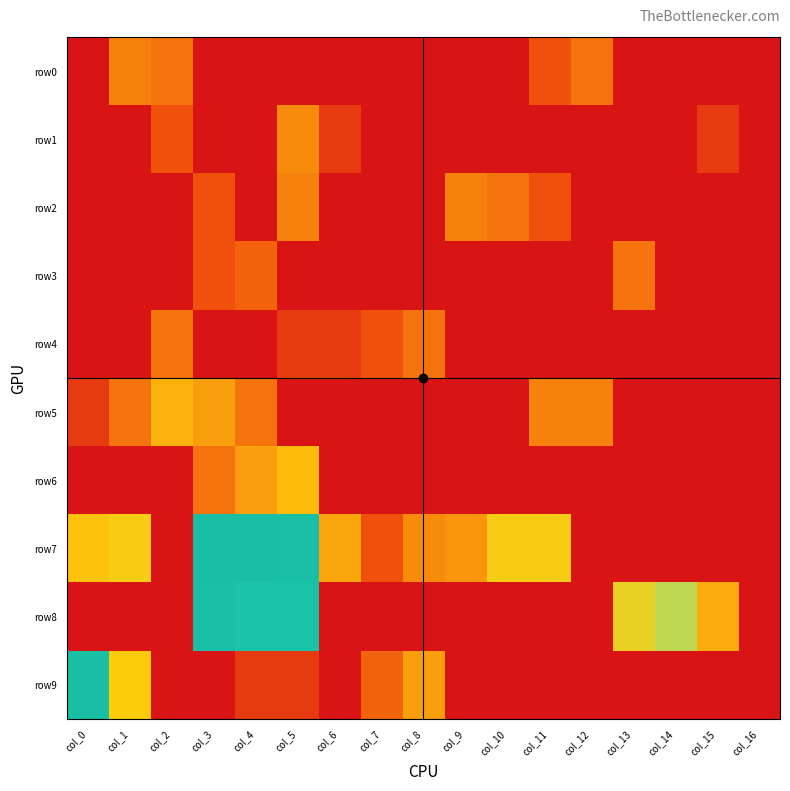

Which series has the widest spread of values?

row7